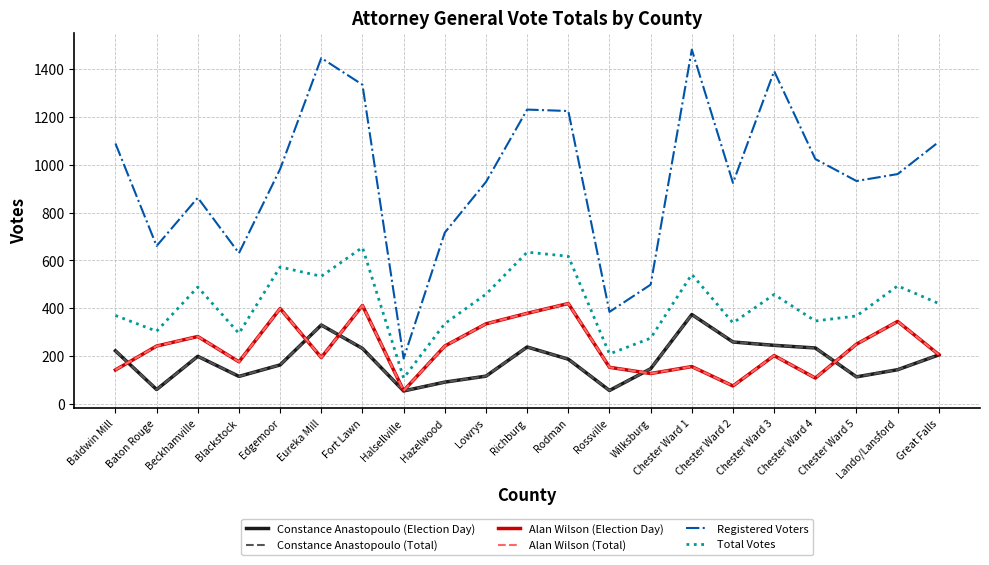

What is the difference between the second highest and second lowest values in the Constance Anastopoulo (Total) series?

274